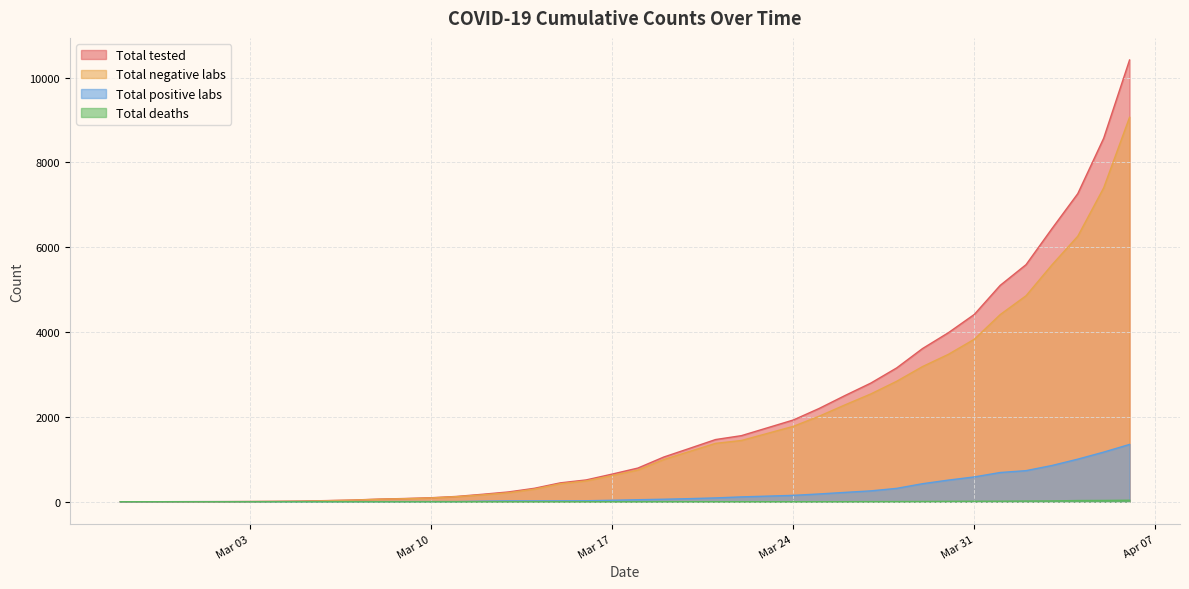

Reading left to right, list all the values displayed in this chart.

Total tested: 0	0	1	2	3	5	9	15	27	40	62	76	94	125	176	231	317	445	514	651	794	1054	1259	1466	1558	1742	1926	2198	2503	2797	3155	3612	3986	4416	5101	5590	6438	7265	8571	10416
Total negative labs: 0	0	0	0	1	3	7	12	24	37	59	71	89	120	162	211	297	424	491	617	747	995	1186	1376	1444	1610	1776	2015	2283	2541	2840	3187	3476	3831	4412	4857	5584	6261	7401	9065
Total positive labs: 0	0	1	2	2	2	2	3	3	3	3	5	5	5	14	20	20	21	23	34	47	59	73	90	114	132	150	183	220	256	315	425	510	585	689	733	854	1004	1170	1351
Total deaths: 0	0	0	0	0	0	0	0	0	0	0	0	0	0	0	0	0	0	0	0	0	1	1	1	1	1	1	1	1	3	4	6	9	11	12	16	19	28	30	35